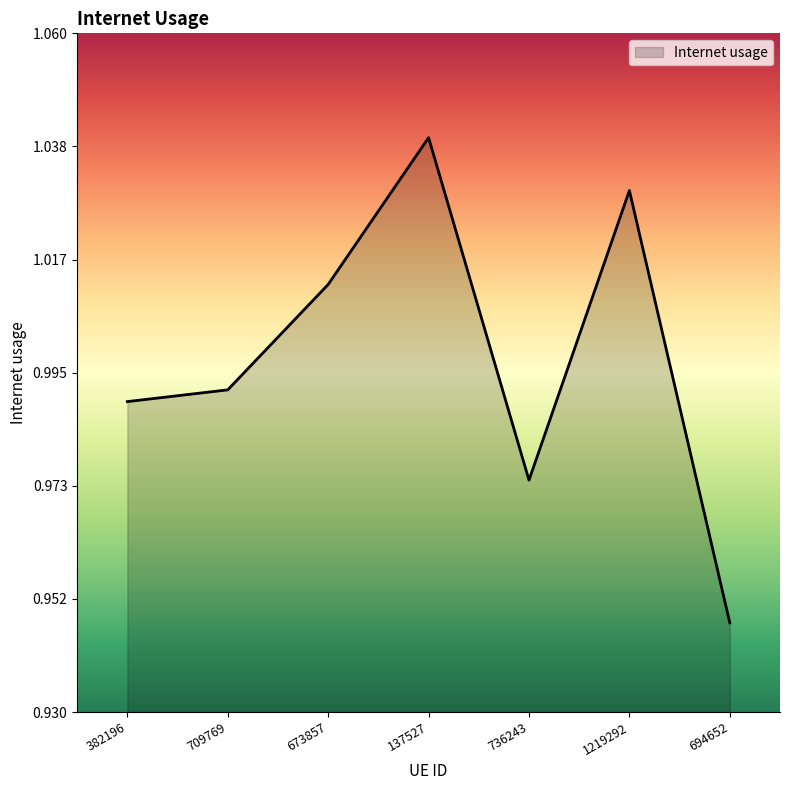

What position from the right is 137527?

4